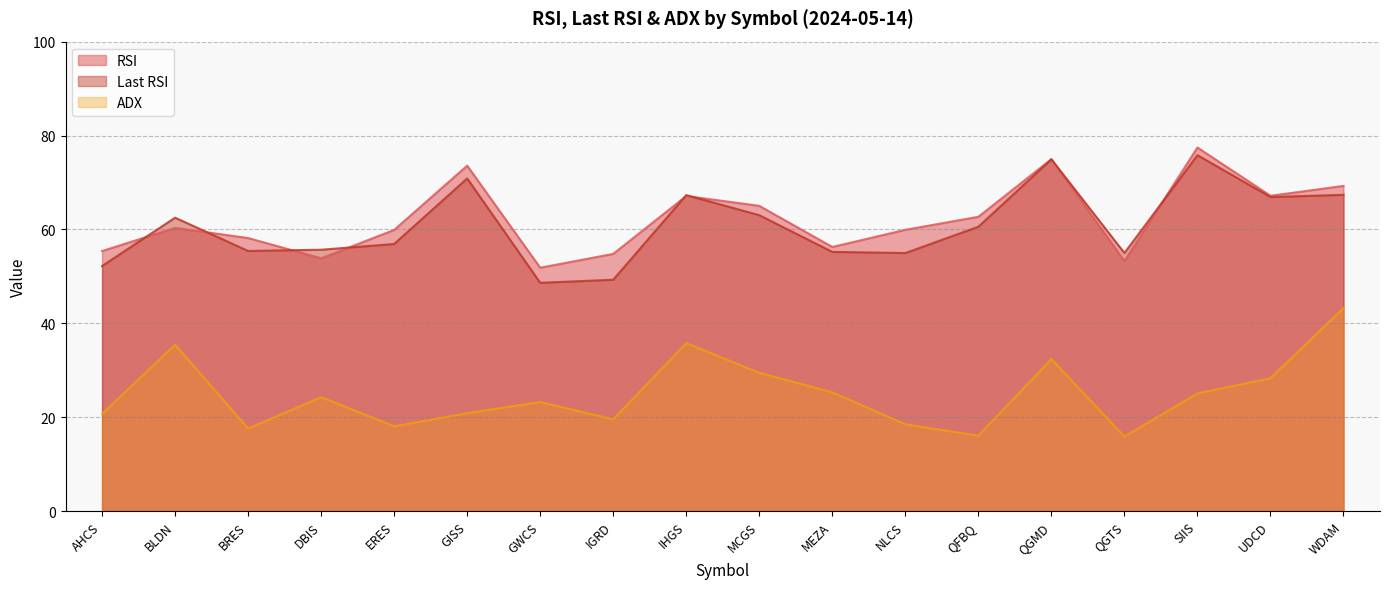

Rank the categories by RSI value from highest to lowest.

SIIS, QGMD, GISS, WDAM, UDCD, IHGS, MCGS, QFBQ, BLDN, NLCS, ERES, BRES, MEZA, AHCS, IGRD, DBIS, QGTS, GWCS